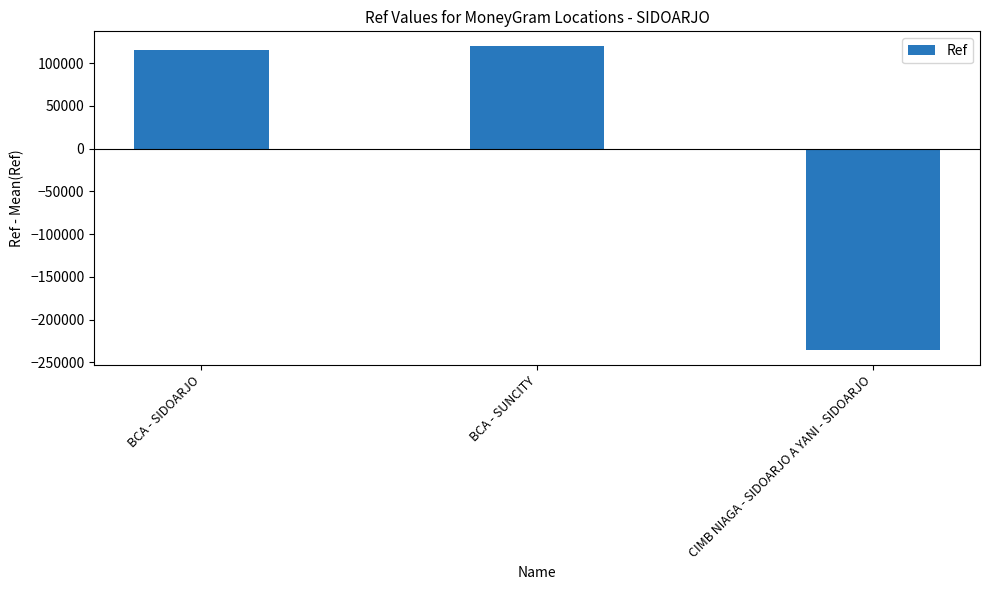

Reading right to left, list all the values displayed in this chart.

CIMB NIAGA - SIDOARJO A YANI - SIDOARJO=-235244.7	BCA - SUNCITY=119549.3	BCA - SIDOARJO=115695.3